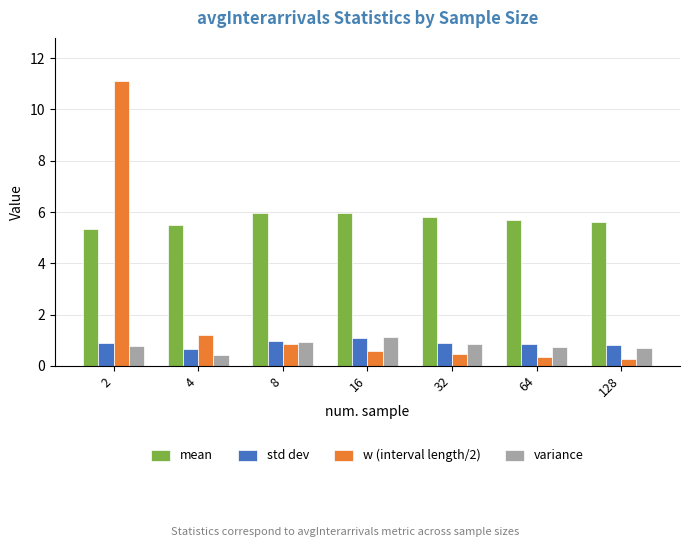

How many bars are there in each group?

4